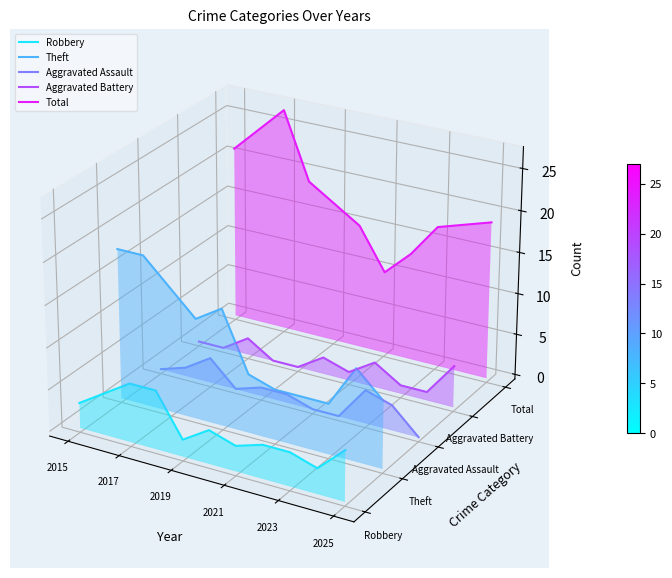

At which label is Aggravated Assault closest to 0?

2019